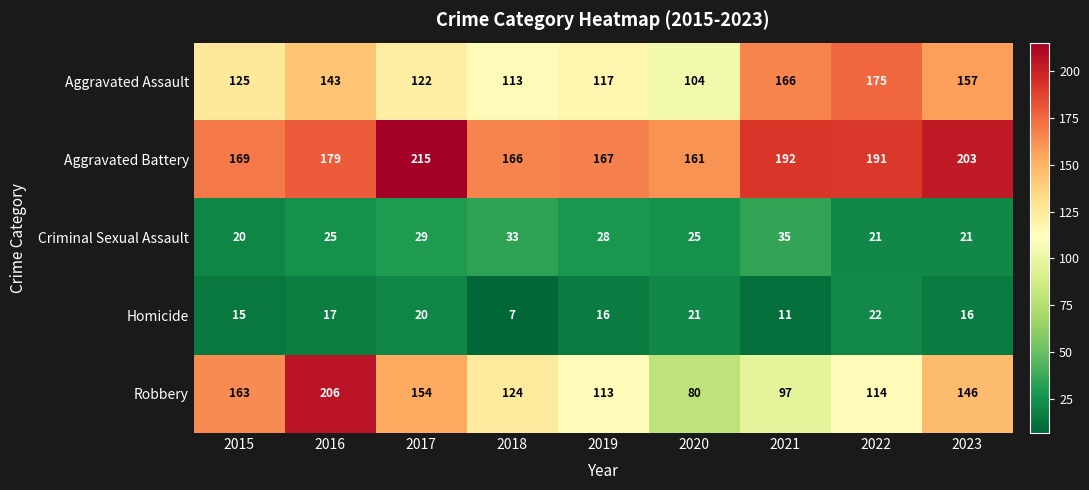

At 2018, list the series in order from smallest to largest.

Homicide, Criminal Sexual Assault, Aggravated Assault, Robbery, Aggravated Battery